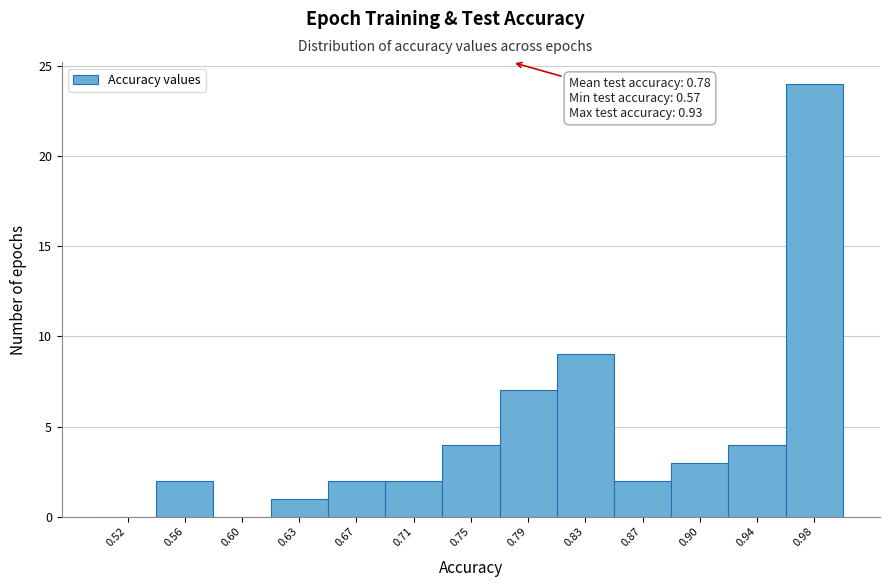

Over which range of the x-axis is the bar tallest?

0.960 to 1.000